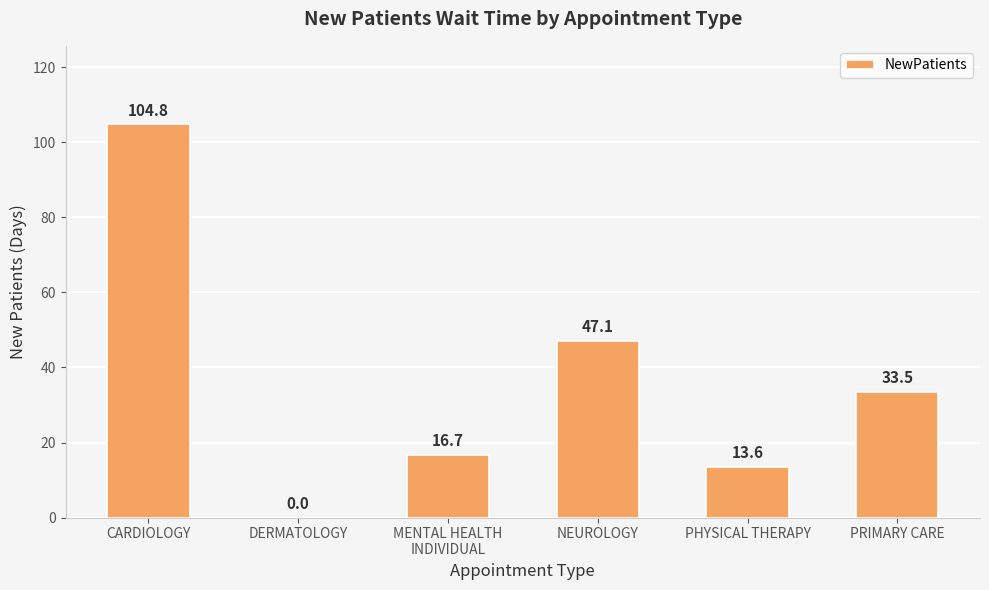

Where does the data first go above 33?

CARDIOLOGY